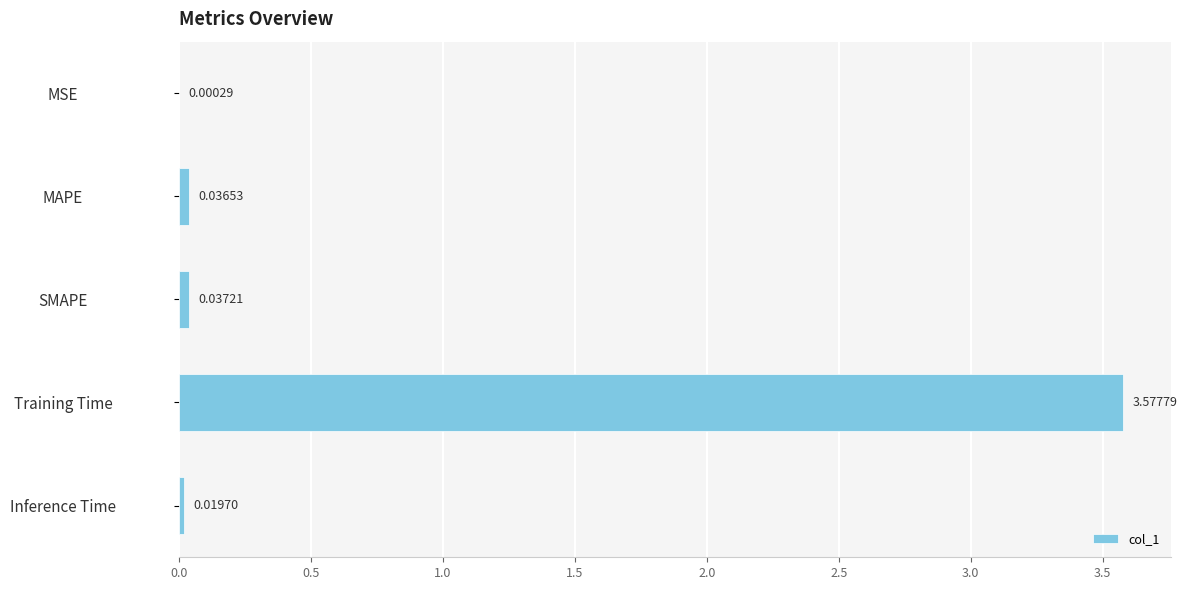

At which category does the chart reach its peak across all series?

Training Time